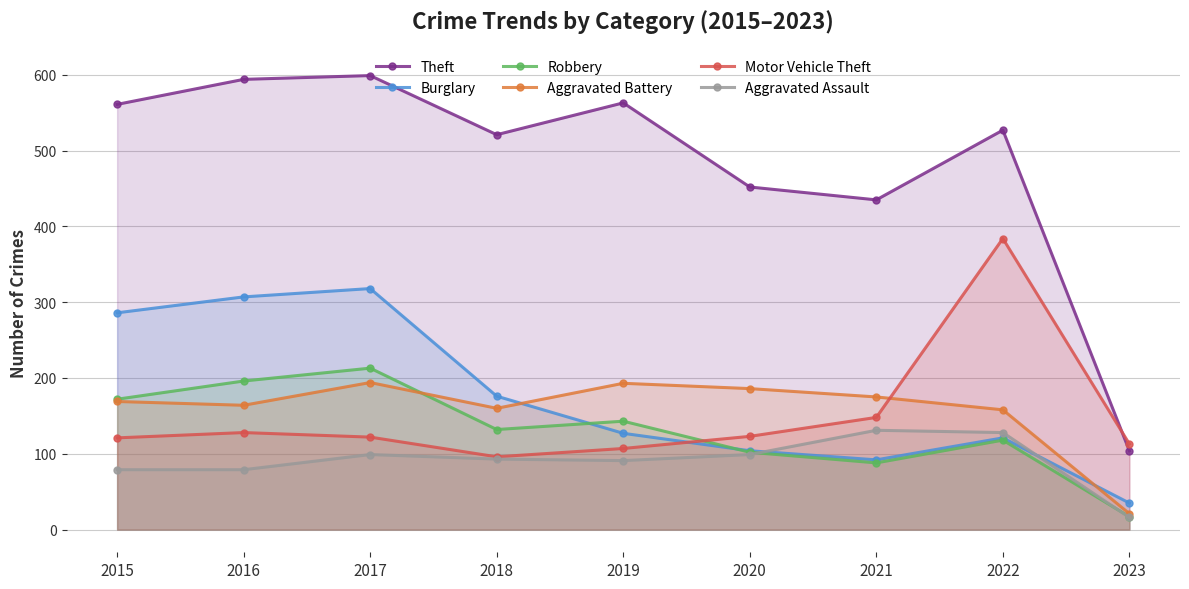

Reading left to right, what are all the values shown in this chart?

Theft: 561	594	599	521	563	452	435	527	104
Burglary: 286	307	318	176	127	104	92	121	35
Robbery: 172	196	213	132	143	102	88	118	17
Aggravated Battery: 169	164	194	160	193	186	175	158	21
Motor Vehicle Theft: 121	128	122	96	107	123	148	384	113
Aggravated Assault: 79	79	99	93	91	99	131	128	16